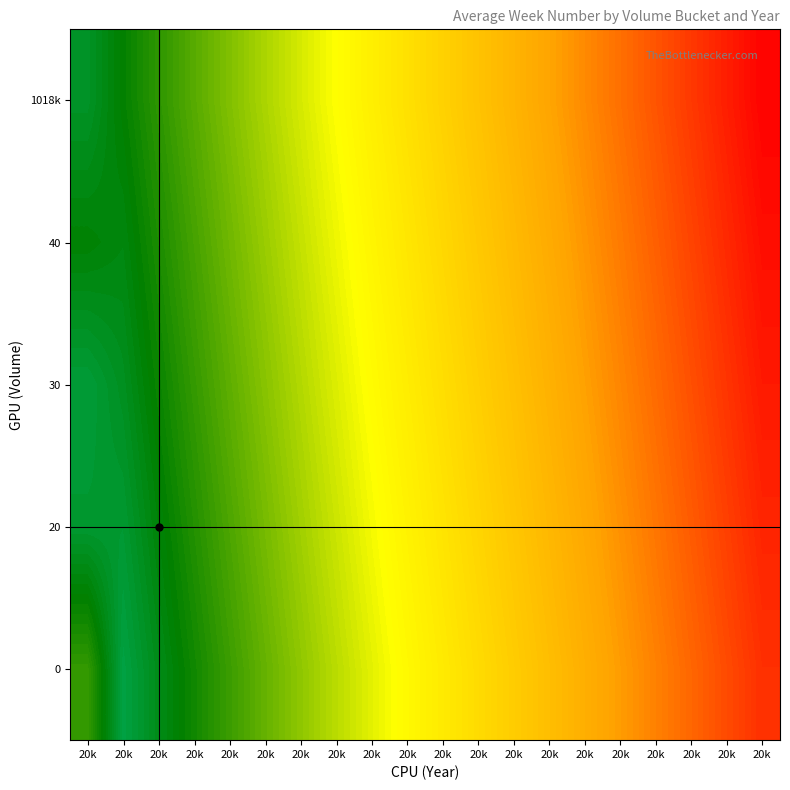

Which category has the highest value across all series?

20k